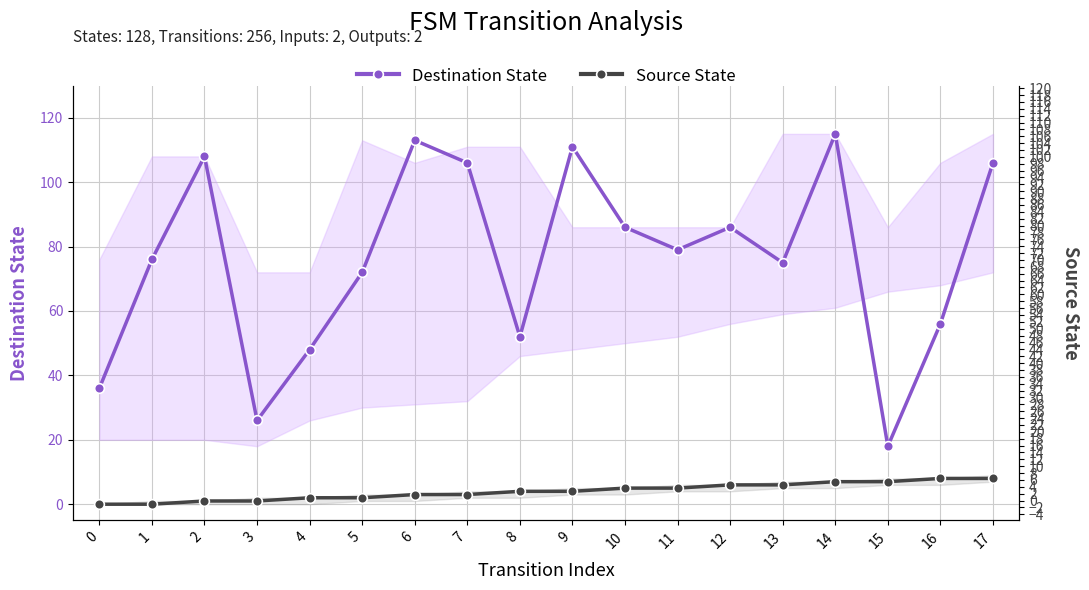

True or false: Source State has more than 1 interior local peaks.

False